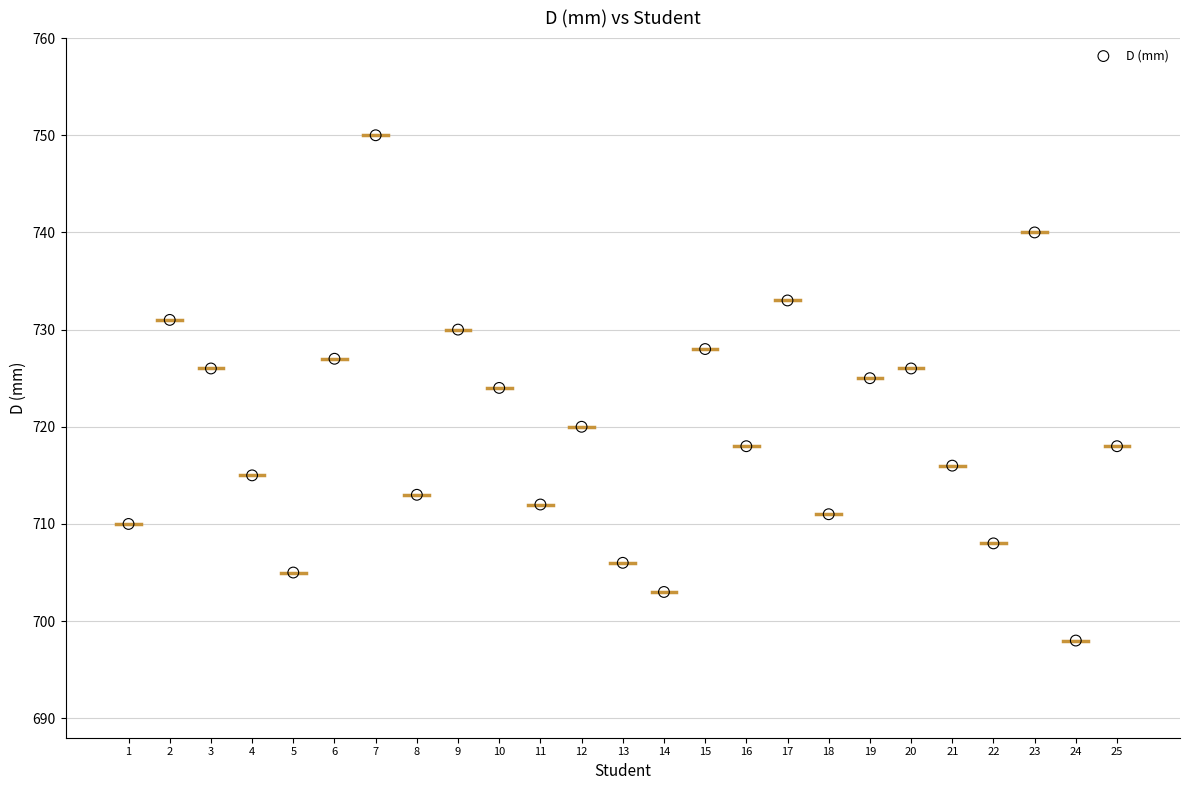

What is the range of Y values (max minus min)?

52